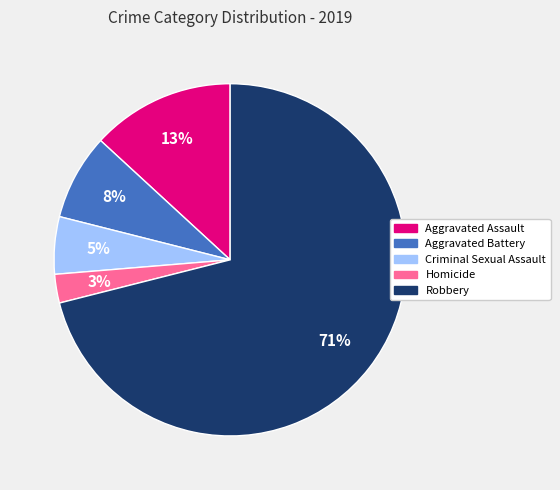

Does Homicide account for over 50% of the chart?

No